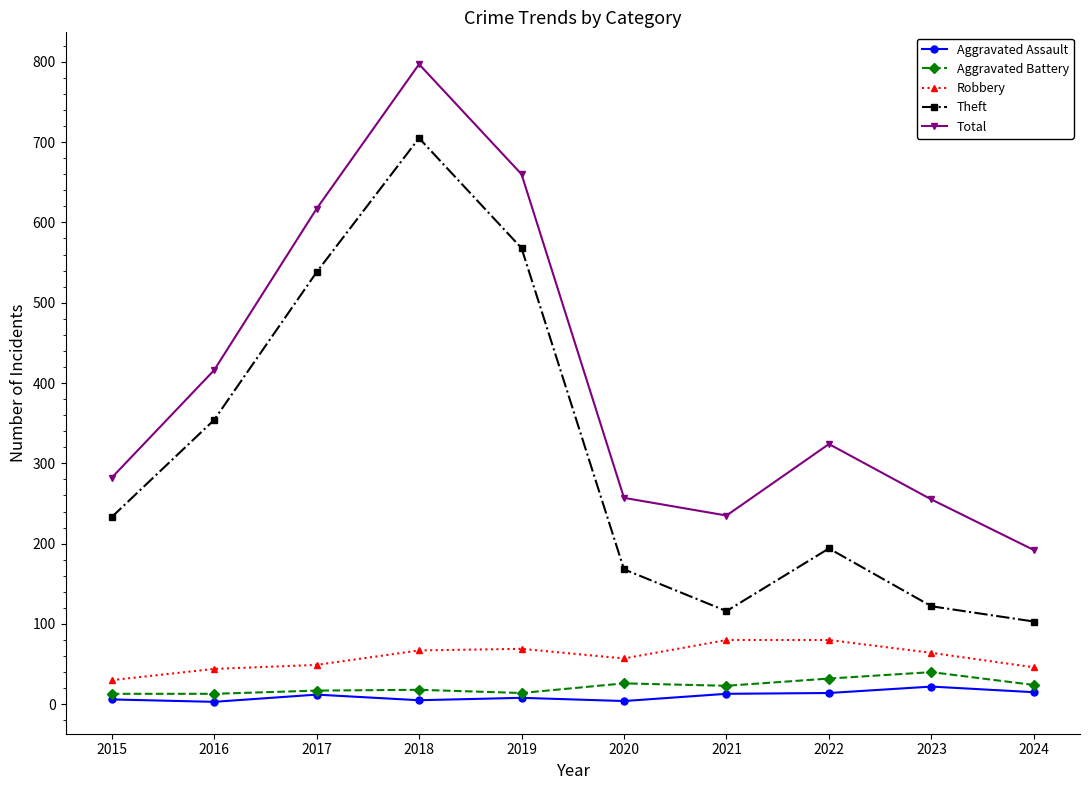

Which series has the largest total across all categories?

Total